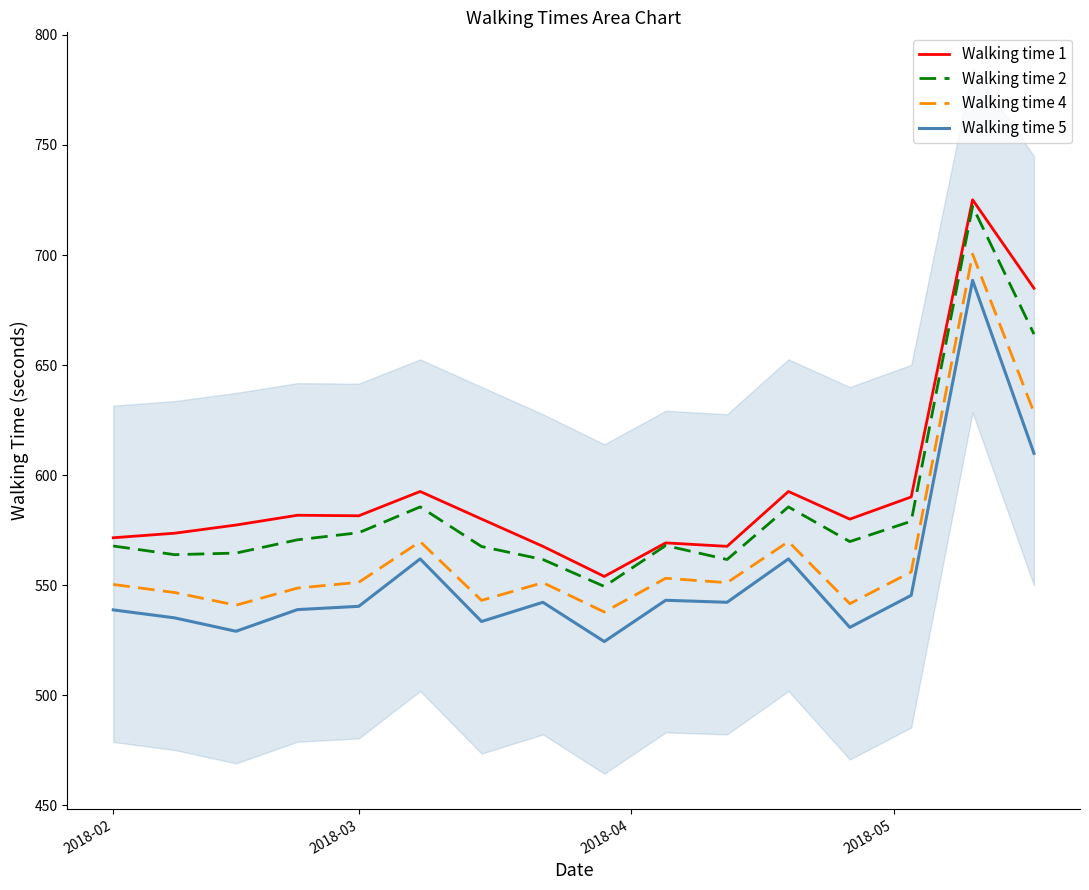

What is the minimum value for Walking time 5?

524.5